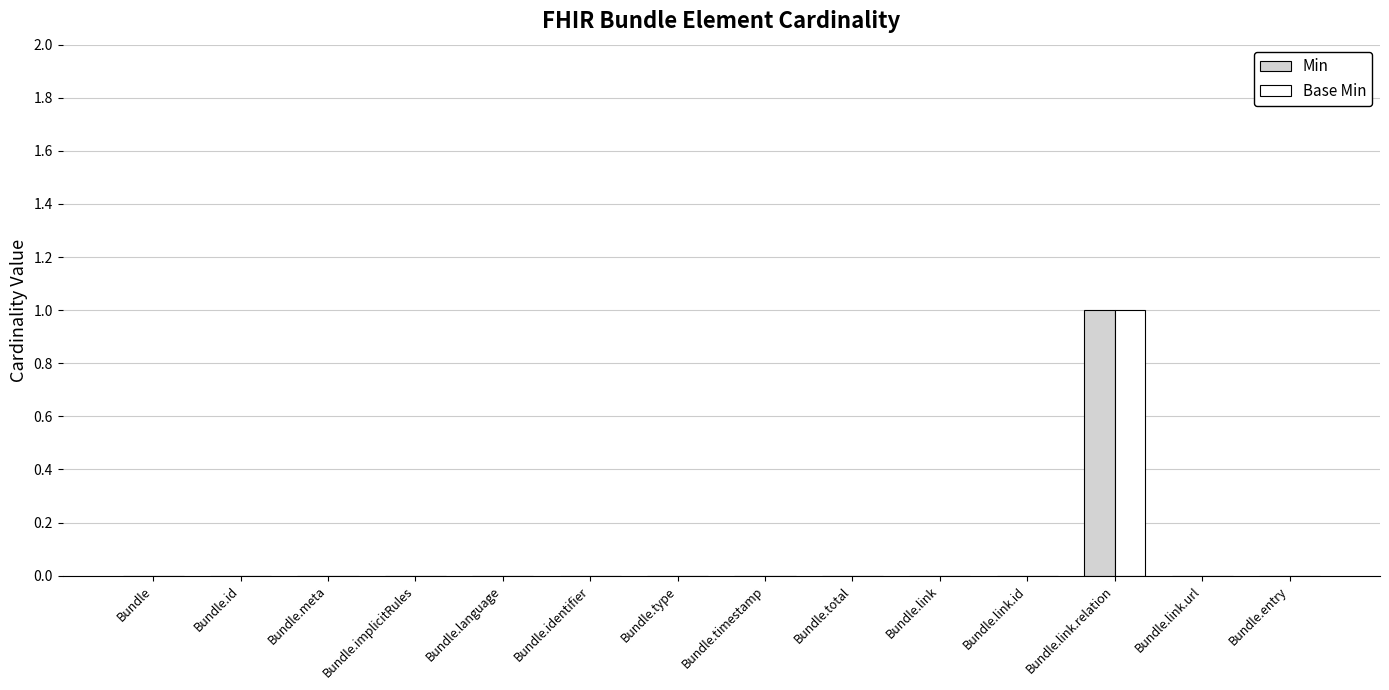

At which category is the sum across all series the highest?

Bundle.link.relation